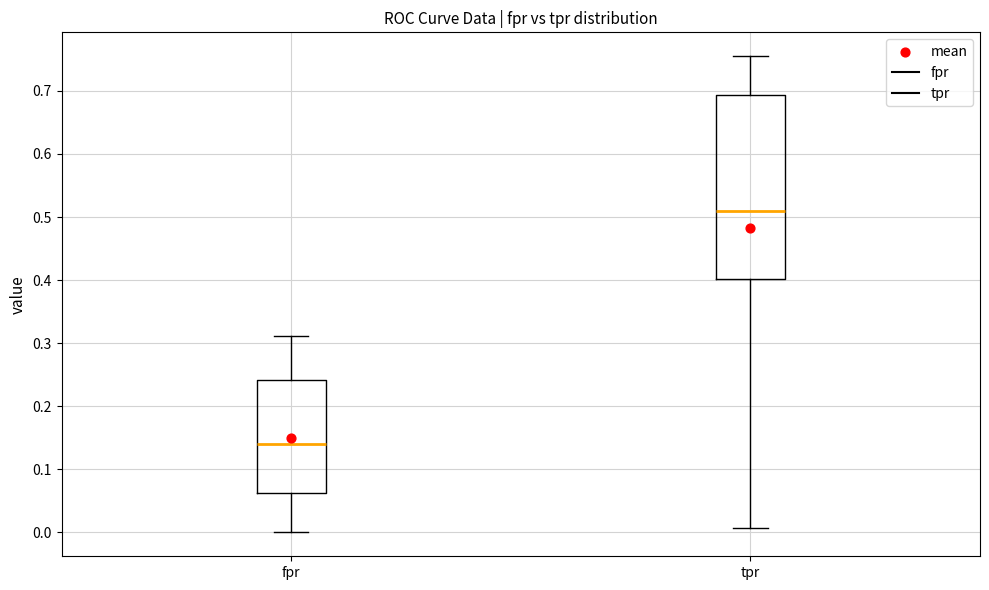

Where is the lower edge of the box for tpr on the y-axis? The values are not printed on the chart, so give them approximately, as read against the axis.

0.40